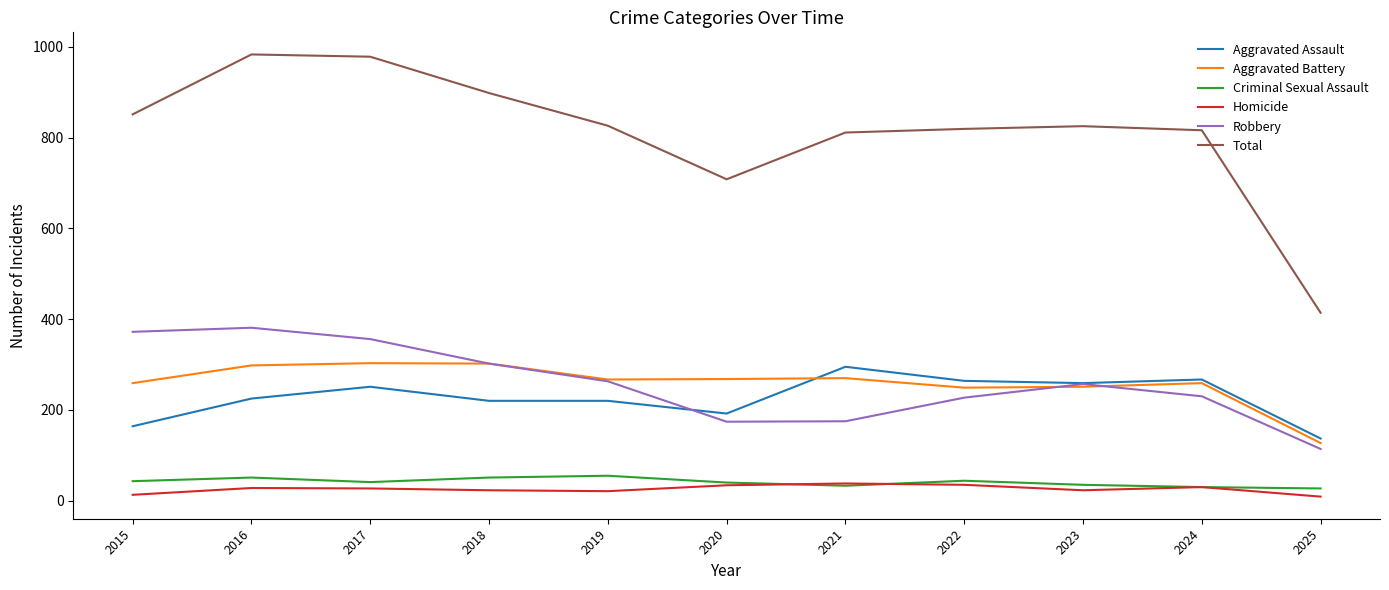

Which series has the largest total across all categories?

Total